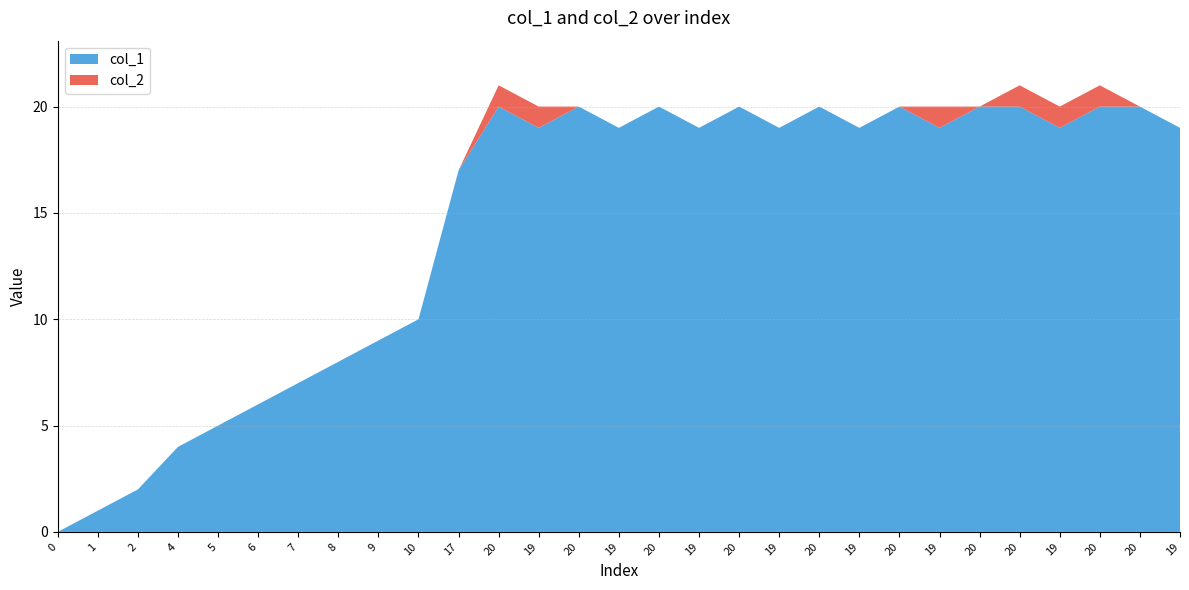

Reading left to right, transcribe all the data shown in this chart.

col_1: 0=0	1=1	2=2	4=4	5=5	6=6	7=7	8=8	9=9	10=10	17=17	20=20	19=19	20=20	19=19	20=20	19=19	20=20	19=19	20=20	19=19	20=20	19=19	20=20	20=20	19=19	20=20	20=20	19=19
col_2: 0=0	1=0	2=0	4=0	5=0	6=0	7=0	8=0	9=0	10=0	17=0	20=1	19=1	20=0	19=0	20=0	19=0	20=0	19=0	20=0	19=0	20=0	19=1	20=0	20=1	19=1	20=1	20=0	19=0